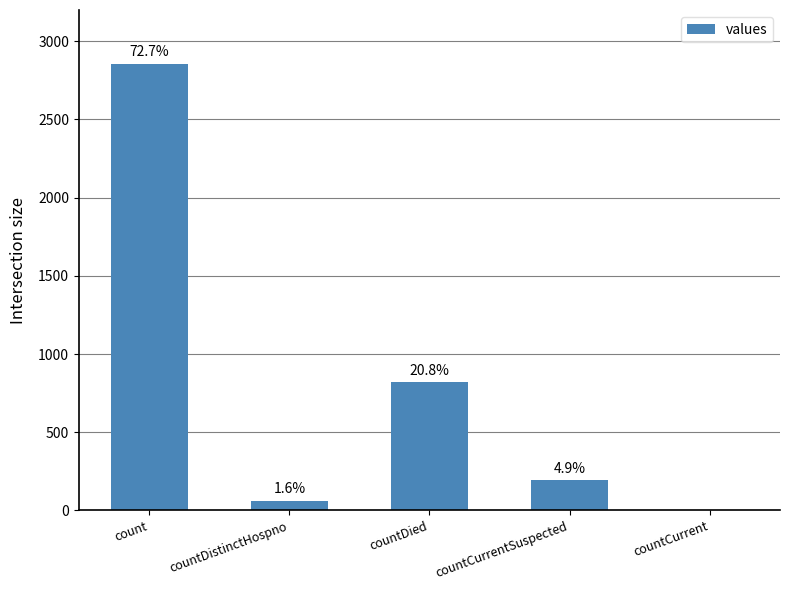

List the labels in order of value, largest first.

count, countDied, countCurrentSuspected, countDistinctHospno, countCurrent